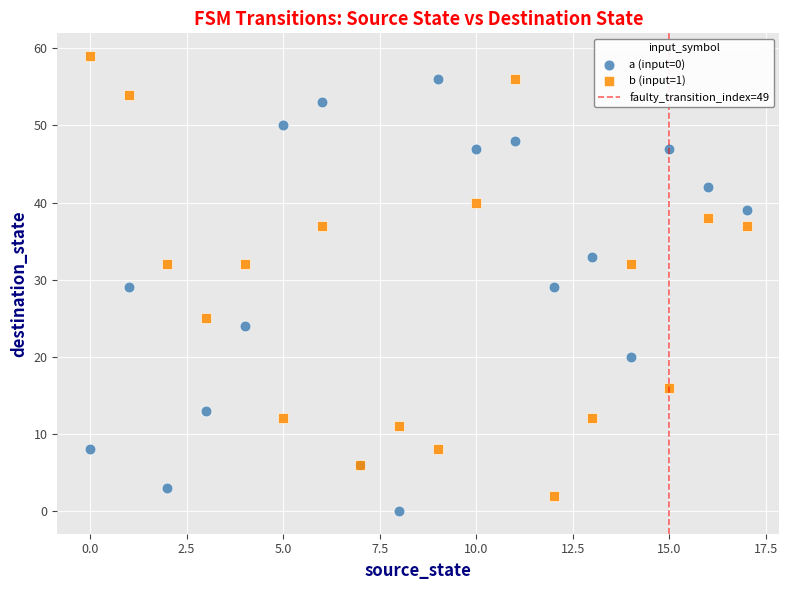

Which series contains the highest Y value?

b (input=1)